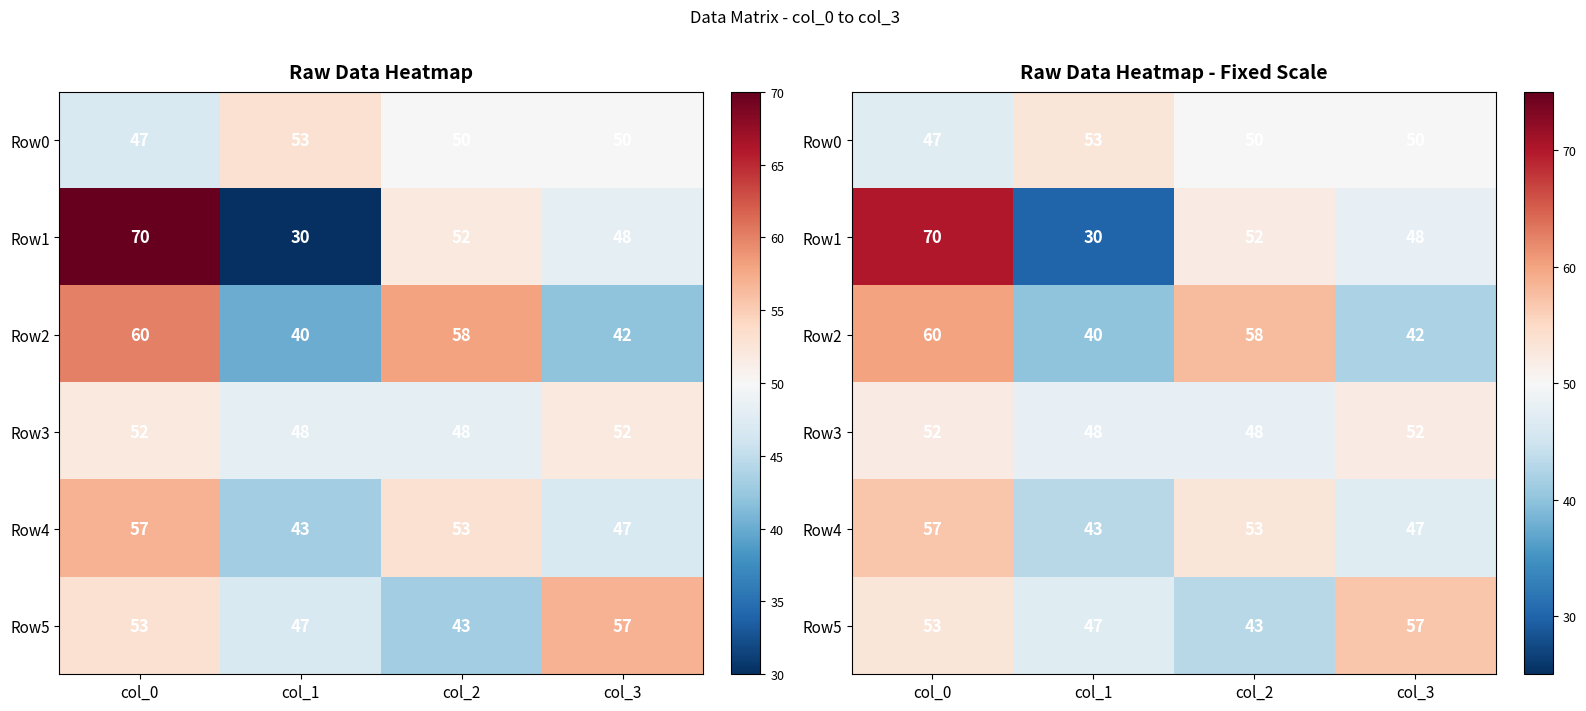

Is it true that Row5 equals 53 at col_0?

True